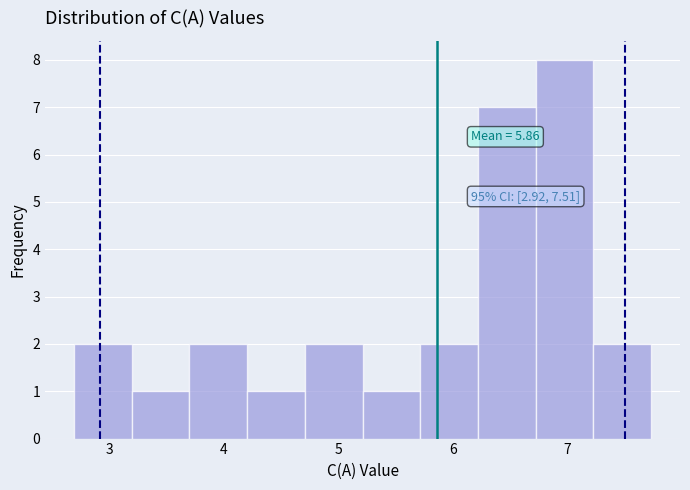

Over which range of the x-axis is the bar tallest?

6.7 to 7.2